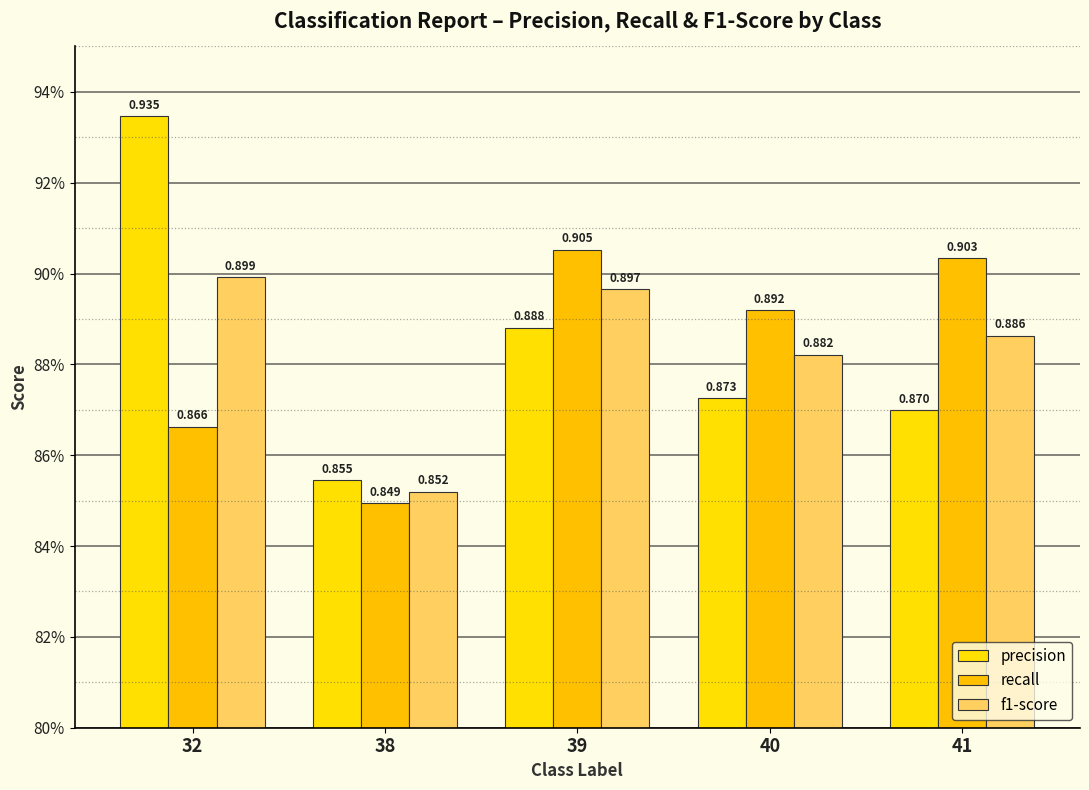

What is the value of the f1-score bar at the 4th from the left?

0.9